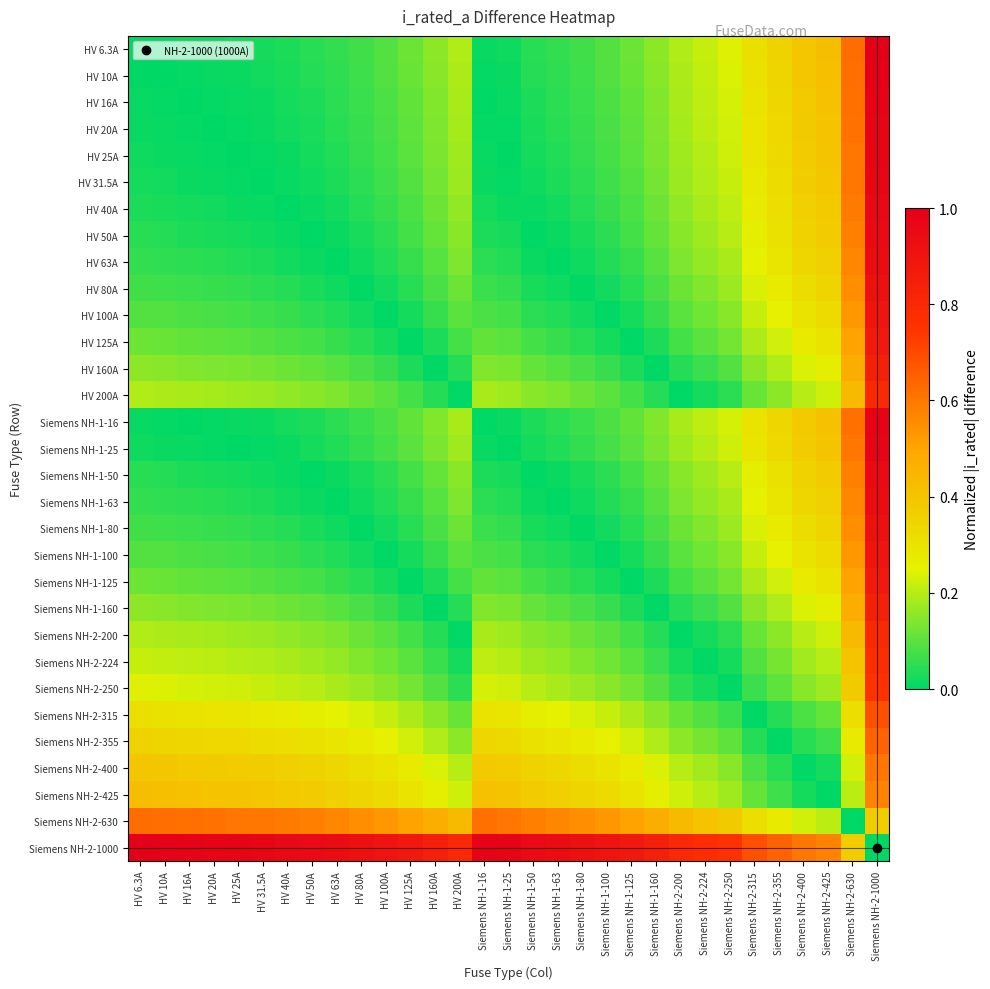

Reading right to left, extract all data points from this chart.

HV 6.3A: Siemens NH-2-1000=1.0	Siemens NH-2-630=0.6	Siemens NH-2-425=0.4	Siemens NH-2-400=0.4	Siemens NH-2-355=0.3	Siemens NH-2-315=0.3	Siemens NH-2-250=0.2	Siemens NH-2-224=0.2	Siemens NH-2-200=0.2	Siemens NH-1-160=0.2	Siemens NH-1-125=0.1	Siemens NH-1-100=0.1	Siemens NH-1-80=0.1	Siemens NH-1-63=0.1	Siemens NH-1-50=0.0	Siemens NH-1-25=0.0	Siemens NH-1-16=0.0	HV 200A=0.2	HV 160A=0.2	HV 125A=0.1	HV 100A=0.1	HV 80A=0.1	HV 63A=0.1	HV 50A=0.0	HV 40A=0.0	HV 31.5A=0.0	HV 25A=0.0	HV 20A=0.0	HV 16A=0.0	HV 10A=0.0	HV 6.3A=0.0
HV 10A: Siemens NH-2-1000=1.0	Siemens NH-2-630=0.6	Siemens NH-2-425=0.4	Siemens NH-2-400=0.4	Siemens NH-2-355=0.3	Siemens NH-2-315=0.3	Siemens NH-2-250=0.2	Siemens NH-2-224=0.2	Siemens NH-2-200=0.2	Siemens NH-1-160=0.1	Siemens NH-1-125=0.1	Siemens NH-1-100=0.1	Siemens NH-1-80=0.1	Siemens NH-1-63=0.1	Siemens NH-1-50=0.0	Siemens NH-1-25=0.0	Siemens NH-1-16=0.0	HV 200A=0.2	HV 160A=0.1	HV 125A=0.1	HV 100A=0.1	HV 80A=0.1	HV 63A=0.1	HV 50A=0.0	HV 40A=0.0	HV 31.5A=0.0	HV 25A=0.0	HV 20A=0.0	HV 16A=0.0	HV 10A=0.0	HV 6.3A=0.0
HV 16A: Siemens NH-2-1000=1.0	Siemens NH-2-630=0.6	Siemens NH-2-425=0.4	Siemens NH-2-400=0.4	Siemens NH-2-355=0.3	Siemens NH-2-315=0.3	Siemens NH-2-250=0.2	Siemens NH-2-224=0.2	Siemens NH-2-200=0.2	Siemens NH-1-160=0.1	Siemens NH-1-125=0.1	Siemens NH-1-100=0.1	Siemens NH-1-80=0.1	Siemens NH-1-63=0.0	Siemens NH-1-50=0.0	Siemens NH-1-25=0.0	Siemens NH-1-16=0.0	HV 200A=0.2	HV 160A=0.1	HV 125A=0.1	HV 100A=0.1	HV 80A=0.1	HV 63A=0.0	HV 50A=0.0	HV 40A=0.0	HV 31.5A=0.0	HV 25A=0.0	HV 20A=0.0	HV 16A=0.0	HV 10A=0.0	HV 6.3A=0.0
HV 20A: Siemens NH-2-1000=1.0	Siemens NH-2-630=0.6	Siemens NH-2-425=0.4	Siemens NH-2-400=0.4	Siemens NH-2-355=0.3	Siemens NH-2-315=0.3	Siemens NH-2-250=0.2	Siemens NH-2-224=0.2	Siemens NH-2-200=0.2	Siemens NH-1-160=0.1	Siemens NH-1-125=0.1	Siemens NH-1-100=0.1	Siemens NH-1-80=0.1	Siemens NH-1-63=0.0	Siemens NH-1-50=0.0	Siemens NH-1-25=0.0	Siemens NH-1-16=0.0	HV 200A=0.2	HV 160A=0.1	HV 125A=0.1	HV 100A=0.1	HV 80A=0.1	HV 63A=0.0	HV 50A=0.0	HV 40A=0.0	HV 31.5A=0.0	HV 25A=0.0	HV 20A=0.0	HV 16A=0.0	HV 10A=0.0	HV 6.3A=0.0
HV 25A: Siemens NH-2-1000=1.0	Siemens NH-2-630=0.6	Siemens NH-2-425=0.4	Siemens NH-2-400=0.4	Siemens NH-2-355=0.3	Siemens NH-2-315=0.3	Siemens NH-2-250=0.2	Siemens NH-2-224=0.2	Siemens NH-2-200=0.2	Siemens NH-1-160=0.1	Siemens NH-1-125=0.1	Siemens NH-1-100=0.1	Siemens NH-1-80=0.1	Siemens NH-1-63=0.0	Siemens NH-1-50=0.0	Siemens NH-1-25=0.0	Siemens NH-1-16=0.0	HV 200A=0.2	HV 160A=0.1	HV 125A=0.1	HV 100A=0.1	HV 80A=0.1	HV 63A=0.0	HV 50A=0.0	HV 40A=0.0	HV 31.5A=0.0	HV 25A=0.0	HV 20A=0.0	HV 16A=0.0	HV 10A=0.0	HV 6.3A=0.0
HV 31.5A: Siemens NH-2-1000=1.0	Siemens NH-2-630=0.6	Siemens NH-2-425=0.4	Siemens NH-2-400=0.4	Siemens NH-2-355=0.3	Siemens NH-2-315=0.3	Siemens NH-2-250=0.2	Siemens NH-2-224=0.2	Siemens NH-2-200=0.2	Siemens NH-1-160=0.1	Siemens NH-1-125=0.1	Siemens NH-1-100=0.1	Siemens NH-1-80=0.0	Siemens NH-1-63=0.0	Siemens NH-1-50=0.0	Siemens NH-1-25=0.0	Siemens NH-1-16=0.0	HV 200A=0.2	HV 160A=0.1	HV 125A=0.1	HV 100A=0.1	HV 80A=0.0	HV 63A=0.0	HV 50A=0.0	HV 40A=0.0	HV 31.5A=0.0	HV 25A=0.0	HV 20A=0.0	HV 16A=0.0	HV 10A=0.0	HV 6.3A=0.0
HV 40A: Siemens NH-2-1000=1.0	Siemens NH-2-630=0.6	Siemens NH-2-425=0.4	Siemens NH-2-400=0.4	Siemens NH-2-355=0.3	Siemens NH-2-315=0.3	Siemens NH-2-250=0.2	Siemens NH-2-224=0.2	Siemens NH-2-200=0.2	Siemens NH-1-160=0.1	Siemens NH-1-125=0.1	Siemens NH-1-100=0.1	Siemens NH-1-80=0.0	Siemens NH-1-63=0.0	Siemens NH-1-50=0.0	Siemens NH-1-25=0.0	Siemens NH-1-16=0.0	HV 200A=0.2	HV 160A=0.1	HV 125A=0.1	HV 100A=0.1	HV 80A=0.0	HV 63A=0.0	HV 50A=0.0	HV 40A=0.0	HV 31.5A=0.0	HV 25A=0.0	HV 20A=0.0	HV 16A=0.0	HV 10A=0.0	HV 6.3A=0.0
HV 50A: Siemens NH-2-1000=0.9	Siemens NH-2-630=0.6	Siemens NH-2-425=0.4	Siemens NH-2-400=0.3	Siemens NH-2-355=0.3	Siemens NH-2-315=0.3	Siemens NH-2-250=0.2	Siemens NH-2-224=0.2	Siemens NH-2-200=0.1	Siemens NH-1-160=0.1	Siemens NH-1-125=0.1	Siemens NH-1-100=0.1	Siemens NH-1-80=0.0	Siemens NH-1-63=0.0	Siemens NH-1-50=0.0	Siemens NH-1-25=0.0	Siemens NH-1-16=0.0	HV 200A=0.1	HV 160A=0.1	HV 125A=0.1	HV 100A=0.1	HV 80A=0.0	HV 63A=0.0	HV 50A=0.0	HV 40A=0.0	HV 31.5A=0.0	HV 25A=0.0	HV 20A=0.0	HV 16A=0.0	HV 10A=0.0	HV 6.3A=0.0
HV 63A: Siemens NH-2-1000=0.9	Siemens NH-2-630=0.6	Siemens NH-2-425=0.4	Siemens NH-2-400=0.3	Siemens NH-2-355=0.3	Siemens NH-2-315=0.3	Siemens NH-2-250=0.2	Siemens NH-2-224=0.2	Siemens NH-2-200=0.1	Siemens NH-1-160=0.1	Siemens NH-1-125=0.1	Siemens NH-1-100=0.0	Siemens NH-1-80=0.0	Siemens NH-1-63=0.0	Siemens NH-1-50=0.0	Siemens NH-1-25=0.0	Siemens NH-1-16=0.0	HV 200A=0.1	HV 160A=0.1	HV 125A=0.1	HV 100A=0.0	HV 80A=0.0	HV 63A=0.0	HV 50A=0.0	HV 40A=0.0	HV 31.5A=0.0	HV 25A=0.0	HV 20A=0.0	HV 16A=0.0	HV 10A=0.1	HV 6.3A=0.1
HV 80A: Siemens NH-2-1000=0.9	Siemens NH-2-630=0.6	Siemens NH-2-425=0.3	Siemens NH-2-400=0.3	Siemens NH-2-355=0.3	Siemens NH-2-315=0.2	Siemens NH-2-250=0.2	Siemens NH-2-224=0.1	Siemens NH-2-200=0.1	Siemens NH-1-160=0.1	Siemens NH-1-125=0.0	Siemens NH-1-100=0.0	Siemens NH-1-80=0.0	Siemens NH-1-63=0.0	Siemens NH-1-50=0.0	Siemens NH-1-25=0.1	Siemens NH-1-16=0.1	HV 200A=0.1	HV 160A=0.1	HV 125A=0.0	HV 100A=0.0	HV 80A=0.0	HV 63A=0.0	HV 50A=0.0	HV 40A=0.0	HV 31.5A=0.0	HV 25A=0.1	HV 20A=0.1	HV 16A=0.1	HV 10A=0.1	HV 6.3A=0.1
HV 100A: Siemens NH-2-1000=0.9	Siemens NH-2-630=0.5	Siemens NH-2-425=0.3	Siemens NH-2-400=0.3	Siemens NH-2-355=0.3	Siemens NH-2-315=0.2	Siemens NH-2-250=0.1	Siemens NH-2-224=0.1	Siemens NH-2-200=0.1	Siemens NH-1-160=0.1	Siemens NH-1-125=0.0	Siemens NH-1-100=0.0	Siemens NH-1-80=0.0	Siemens NH-1-63=0.0	Siemens NH-1-50=0.1	Siemens NH-1-25=0.1	Siemens NH-1-16=0.1	HV 200A=0.1	HV 160A=0.1	HV 125A=0.0	HV 100A=0.0	HV 80A=0.0	HV 63A=0.0	HV 50A=0.1	HV 40A=0.1	HV 31.5A=0.1	HV 25A=0.1	HV 20A=0.1	HV 16A=0.1	HV 10A=0.1	HV 6.3A=0.1
HV 125A: Siemens NH-2-1000=0.9	Siemens NH-2-630=0.5	Siemens NH-2-425=0.3	Siemens NH-2-400=0.3	Siemens NH-2-355=0.2	Siemens NH-2-315=0.2	Siemens NH-2-250=0.1	Siemens NH-2-224=0.1	Siemens NH-2-200=0.1	Siemens NH-1-160=0.0	Siemens NH-1-125=0.0	Siemens NH-1-100=0.0	Siemens NH-1-80=0.0	Siemens NH-1-63=0.1	Siemens NH-1-50=0.1	Siemens NH-1-25=0.1	Siemens NH-1-16=0.1	HV 200A=0.1	HV 160A=0.0	HV 125A=0.0	HV 100A=0.0	HV 80A=0.0	HV 63A=0.1	HV 50A=0.1	HV 40A=0.1	HV 31.5A=0.1	HV 25A=0.1	HV 20A=0.1	HV 16A=0.1	HV 10A=0.1	HV 6.3A=0.1
HV 160A: Siemens NH-2-1000=0.8	Siemens NH-2-630=0.5	Siemens NH-2-425=0.3	Siemens NH-2-400=0.2	Siemens NH-2-355=0.2	Siemens NH-2-315=0.2	Siemens NH-2-250=0.1	Siemens NH-2-224=0.1	Siemens NH-2-200=0.0	Siemens NH-1-160=0.0	Siemens NH-1-125=0.0	Siemens NH-1-100=0.1	Siemens NH-1-80=0.1	Siemens NH-1-63=0.1	Siemens NH-1-50=0.1	Siemens NH-1-25=0.1	Siemens NH-1-16=0.1	HV 200A=0.0	HV 160A=0.0	HV 125A=0.0	HV 100A=0.1	HV 80A=0.1	HV 63A=0.1	HV 50A=0.1	HV 40A=0.1	HV 31.5A=0.1	HV 25A=0.1	HV 20A=0.1	HV 16A=0.1	HV 10A=0.1	HV 6.3A=0.2
HV 200A: Siemens NH-2-1000=0.8	Siemens NH-2-630=0.4	Siemens NH-2-425=0.2	Siemens NH-2-400=0.2	Siemens NH-2-355=0.2	Siemens NH-2-315=0.1	Siemens NH-2-250=0.1	Siemens NH-2-224=0.0	Siemens NH-2-200=0.0	Siemens NH-1-160=0.0	Siemens NH-1-125=0.1	Siemens NH-1-100=0.1	Siemens NH-1-80=0.1	Siemens NH-1-63=0.1	Siemens NH-1-50=0.1	Siemens NH-1-25=0.2	Siemens NH-1-16=0.2	HV 200A=0.0	HV 160A=0.0	HV 125A=0.1	HV 100A=0.1	HV 80A=0.1	HV 63A=0.1	HV 50A=0.1	HV 40A=0.2	HV 31.5A=0.2	HV 25A=0.2	HV 20A=0.2	HV 16A=0.2	HV 10A=0.2	HV 6.3A=0.2
Siemens NH-1-16: Siemens NH-2-1000=1.0	Siemens NH-2-630=0.6	Siemens NH-2-425=0.4	Siemens NH-2-400=0.4	Siemens NH-2-355=0.3	Siemens NH-2-315=0.3	Siemens NH-2-250=0.2	Siemens NH-2-224=0.2	Siemens NH-2-200=0.2	Siemens NH-1-160=0.1	Siemens NH-1-125=0.1	Siemens NH-1-100=0.1	Siemens NH-1-80=0.1	Siemens NH-1-63=0.0	Siemens NH-1-50=0.0	Siemens NH-1-25=0.0	Siemens NH-1-16=0.0	HV 200A=0.2	HV 160A=0.1	HV 125A=0.1	HV 100A=0.1	HV 80A=0.1	HV 63A=0.0	HV 50A=0.0	HV 40A=0.0	HV 31.5A=0.0	HV 25A=0.0	HV 20A=0.0	HV 16A=0.0	HV 10A=0.0	HV 6.3A=0.0
Siemens NH-1-25: Siemens NH-2-1000=1.0	Siemens NH-2-630=0.6	Siemens NH-2-425=0.4	Siemens NH-2-400=0.4	Siemens NH-2-355=0.3	Siemens NH-2-315=0.3	Siemens NH-2-250=0.2	Siemens NH-2-224=0.2	Siemens NH-2-200=0.2	Siemens NH-1-160=0.1	Siemens NH-1-125=0.1	Siemens NH-1-100=0.1	Siemens NH-1-80=0.1	Siemens NH-1-63=0.0	Siemens NH-1-50=0.0	Siemens NH-1-25=0.0	Siemens NH-1-16=0.0	HV 200A=0.2	HV 160A=0.1	HV 125A=0.1	HV 100A=0.1	HV 80A=0.1	HV 63A=0.0	HV 50A=0.0	HV 40A=0.0	HV 31.5A=0.0	HV 25A=0.0	HV 20A=0.0	HV 16A=0.0	HV 10A=0.0	HV 6.3A=0.0
Siemens NH-1-50: Siemens NH-2-1000=0.9	Siemens NH-2-630=0.6	Siemens NH-2-425=0.4	Siemens NH-2-400=0.3	Siemens NH-2-355=0.3	Siemens NH-2-315=0.3	Siemens NH-2-250=0.2	Siemens NH-2-224=0.2	Siemens NH-2-200=0.1	Siemens NH-1-160=0.1	Siemens NH-1-125=0.1	Siemens NH-1-100=0.1	Siemens NH-1-80=0.0	Siemens NH-1-63=0.0	Siemens NH-1-50=0.0	Siemens NH-1-25=0.0	Siemens NH-1-16=0.0	HV 200A=0.1	HV 160A=0.1	HV 125A=0.1	HV 100A=0.1	HV 80A=0.0	HV 63A=0.0	HV 50A=0.0	HV 40A=0.0	HV 31.5A=0.0	HV 25A=0.0	HV 20A=0.0	HV 16A=0.0	HV 10A=0.0	HV 6.3A=0.0
Siemens NH-1-63: Siemens NH-2-1000=0.9	Siemens NH-2-630=0.6	Siemens NH-2-425=0.4	Siemens NH-2-400=0.3	Siemens NH-2-355=0.3	Siemens NH-2-315=0.3	Siemens NH-2-250=0.2	Siemens NH-2-224=0.2	Siemens NH-2-200=0.1	Siemens NH-1-160=0.1	Siemens NH-1-125=0.1	Siemens NH-1-100=0.0	Siemens NH-1-80=0.0	Siemens NH-1-63=0.0	Siemens NH-1-50=0.0	Siemens NH-1-25=0.0	Siemens NH-1-16=0.0	HV 200A=0.1	HV 160A=0.1	HV 125A=0.1	HV 100A=0.0	HV 80A=0.0	HV 63A=0.0	HV 50A=0.0	HV 40A=0.0	HV 31.5A=0.0	HV 25A=0.0	HV 20A=0.0	HV 16A=0.0	HV 10A=0.1	HV 6.3A=0.1
Siemens NH-1-80: Siemens NH-2-1000=0.9	Siemens NH-2-630=0.6	Siemens NH-2-425=0.3	Siemens NH-2-400=0.3	Siemens NH-2-355=0.3	Siemens NH-2-315=0.2	Siemens NH-2-250=0.2	Siemens NH-2-224=0.1	Siemens NH-2-200=0.1	Siemens NH-1-160=0.1	Siemens NH-1-125=0.0	Siemens NH-1-100=0.0	Siemens NH-1-80=0.0	Siemens NH-1-63=0.0	Siemens NH-1-50=0.0	Siemens NH-1-25=0.1	Siemens NH-1-16=0.1	HV 200A=0.1	HV 160A=0.1	HV 125A=0.0	HV 100A=0.0	HV 80A=0.0	HV 63A=0.0	HV 50A=0.0	HV 40A=0.0	HV 31.5A=0.0	HV 25A=0.1	HV 20A=0.1	HV 16A=0.1	HV 10A=0.1	HV 6.3A=0.1
Siemens NH-1-100: Siemens NH-2-1000=0.9	Siemens NH-2-630=0.5	Siemens NH-2-425=0.3	Siemens NH-2-400=0.3	Siemens NH-2-355=0.3	Siemens NH-2-315=0.2	Siemens NH-2-250=0.1	Siemens NH-2-224=0.1	Siemens NH-2-200=0.1	Siemens NH-1-160=0.1	Siemens NH-1-125=0.0	Siemens NH-1-100=0.0	Siemens NH-1-80=0.0	Siemens NH-1-63=0.0	Siemens NH-1-50=0.1	Siemens NH-1-25=0.1	Siemens NH-1-16=0.1	HV 200A=0.1	HV 160A=0.1	HV 125A=0.0	HV 100A=0.0	HV 80A=0.0	HV 63A=0.0	HV 50A=0.1	HV 40A=0.1	HV 31.5A=0.1	HV 25A=0.1	HV 20A=0.1	HV 16A=0.1	HV 10A=0.1	HV 6.3A=0.1
Siemens NH-1-125: Siemens NH-2-1000=0.9	Siemens NH-2-630=0.5	Siemens NH-2-425=0.3	Siemens NH-2-400=0.3	Siemens NH-2-355=0.2	Siemens NH-2-315=0.2	Siemens NH-2-250=0.1	Siemens NH-2-224=0.1	Siemens NH-2-200=0.1	Siemens NH-1-160=0.0	Siemens NH-1-125=0.0	Siemens NH-1-100=0.0	Siemens NH-1-80=0.0	Siemens NH-1-63=0.1	Siemens NH-1-50=0.1	Siemens NH-1-25=0.1	Siemens NH-1-16=0.1	HV 200A=0.1	HV 160A=0.0	HV 125A=0.0	HV 100A=0.0	HV 80A=0.0	HV 63A=0.1	HV 50A=0.1	HV 40A=0.1	HV 31.5A=0.1	HV 25A=0.1	HV 20A=0.1	HV 16A=0.1	HV 10A=0.1	HV 6.3A=0.1
Siemens NH-1-160: Siemens NH-2-1000=0.8	Siemens NH-2-630=0.5	Siemens NH-2-425=0.3	Siemens NH-2-400=0.2	Siemens NH-2-355=0.2	Siemens NH-2-315=0.2	Siemens NH-2-250=0.1	Siemens NH-2-224=0.1	Siemens NH-2-200=0.0	Siemens NH-1-160=0.0	Siemens NH-1-125=0.0	Siemens NH-1-100=0.1	Siemens NH-1-80=0.1	Siemens NH-1-63=0.1	Siemens NH-1-50=0.1	Siemens NH-1-25=0.1	Siemens NH-1-16=0.1	HV 200A=0.0	HV 160A=0.0	HV 125A=0.0	HV 100A=0.1	HV 80A=0.1	HV 63A=0.1	HV 50A=0.1	HV 40A=0.1	HV 31.5A=0.1	HV 25A=0.1	HV 20A=0.1	HV 16A=0.1	HV 10A=0.1	HV 6.3A=0.2
Siemens NH-2-200: Siemens NH-2-1000=0.8	Siemens NH-2-630=0.4	Siemens NH-2-425=0.2	Siemens NH-2-400=0.2	Siemens NH-2-355=0.2	Siemens NH-2-315=0.1	Siemens NH-2-250=0.1	Siemens NH-2-224=0.0	Siemens NH-2-200=0.0	Siemens NH-1-160=0.0	Siemens NH-1-125=0.1	Siemens NH-1-100=0.1	Siemens NH-1-80=0.1	Siemens NH-1-63=0.1	Siemens NH-1-50=0.1	Siemens NH-1-25=0.2	Siemens NH-1-16=0.2	HV 200A=0.0	HV 160A=0.0	HV 125A=0.1	HV 100A=0.1	HV 80A=0.1	HV 63A=0.1	HV 50A=0.1	HV 40A=0.2	HV 31.5A=0.2	HV 25A=0.2	HV 20A=0.2	HV 16A=0.2	HV 10A=0.2	HV 6.3A=0.2
Siemens NH-2-224: Siemens NH-2-1000=0.8	Siemens NH-2-630=0.4	Siemens NH-2-425=0.2	Siemens NH-2-400=0.2	Siemens NH-2-355=0.1	Siemens NH-2-315=0.1	Siemens NH-2-250=0.0	Siemens NH-2-224=0.0	Siemens NH-2-200=0.0	Siemens NH-1-160=0.1	Siemens NH-1-125=0.1	Siemens NH-1-100=0.1	Siemens NH-1-80=0.1	Siemens NH-1-63=0.2	Siemens NH-1-50=0.2	Siemens NH-1-25=0.2	Siemens NH-1-16=0.2	HV 200A=0.0	HV 160A=0.1	HV 125A=0.1	HV 100A=0.1	HV 80A=0.1	HV 63A=0.2	HV 50A=0.2	HV 40A=0.2	HV 31.5A=0.2	HV 25A=0.2	HV 20A=0.2	HV 16A=0.2	HV 10A=0.2	HV 6.3A=0.2
Siemens NH-2-250: Siemens NH-2-1000=0.8	Siemens NH-2-630=0.4	Siemens NH-2-425=0.2	Siemens NH-2-400=0.1	Siemens NH-2-355=0.1	Siemens NH-2-315=0.1	Siemens NH-2-250=0.0	Siemens NH-2-224=0.0	Siemens NH-2-200=0.1	Siemens NH-1-160=0.1	Siemens NH-1-125=0.1	Siemens NH-1-100=0.1	Siemens NH-1-80=0.2	Siemens NH-1-63=0.2	Siemens NH-1-50=0.2	Siemens NH-1-25=0.2	Siemens NH-1-16=0.2	HV 200A=0.1	HV 160A=0.1	HV 125A=0.1	HV 100A=0.1	HV 80A=0.2	HV 63A=0.2	HV 50A=0.2	HV 40A=0.2	HV 31.5A=0.2	HV 25A=0.2	HV 20A=0.2	HV 16A=0.2	HV 10A=0.2	HV 6.3A=0.2
Siemens NH-2-315: Siemens NH-2-1000=0.7	Siemens NH-2-630=0.3	Siemens NH-2-425=0.1	Siemens NH-2-400=0.1	Siemens NH-2-355=0.0	Siemens NH-2-315=0.0	Siemens NH-2-250=0.1	Siemens NH-2-224=0.1	Siemens NH-2-200=0.1	Siemens NH-1-160=0.2	Siemens NH-1-125=0.2	Siemens NH-1-100=0.2	Siemens NH-1-80=0.2	Siemens NH-1-63=0.3	Siemens NH-1-50=0.3	Siemens NH-1-25=0.3	Siemens NH-1-16=0.3	HV 200A=0.1	HV 160A=0.2	HV 125A=0.2	HV 100A=0.2	HV 80A=0.2	HV 63A=0.3	HV 50A=0.3	HV 40A=0.3	HV 31.5A=0.3	HV 25A=0.3	HV 20A=0.3	HV 16A=0.3	HV 10A=0.3	HV 6.3A=0.3
Siemens NH-2-355: Siemens NH-2-1000=0.6	Siemens NH-2-630=0.3	Siemens NH-2-425=0.1	Siemens NH-2-400=0.0	Siemens NH-2-355=0.0	Siemens NH-2-315=0.0	Siemens NH-2-250=0.1	Siemens NH-2-224=0.1	Siemens NH-2-200=0.2	Siemens NH-1-160=0.2	Siemens NH-1-125=0.2	Siemens NH-1-100=0.3	Siemens NH-1-80=0.3	Siemens NH-1-63=0.3	Siemens NH-1-50=0.3	Siemens NH-1-25=0.3	Siemens NH-1-16=0.3	HV 200A=0.2	HV 160A=0.2	HV 125A=0.2	HV 100A=0.3	HV 80A=0.3	HV 63A=0.3	HV 50A=0.3	HV 40A=0.3	HV 31.5A=0.3	HV 25A=0.3	HV 20A=0.3	HV 16A=0.3	HV 10A=0.3	HV 6.3A=0.3
Siemens NH-2-400: Siemens NH-2-1000=0.6	Siemens NH-2-630=0.2	Siemens NH-2-425=0.0	Siemens NH-2-400=0.0	Siemens NH-2-355=0.0	Siemens NH-2-315=0.1	Siemens NH-2-250=0.1	Siemens NH-2-224=0.2	Siemens NH-2-200=0.2	Siemens NH-1-160=0.2	Siemens NH-1-125=0.3	Siemens NH-1-100=0.3	Siemens NH-1-80=0.3	Siemens NH-1-63=0.3	Siemens NH-1-50=0.3	Siemens NH-1-25=0.4	Siemens NH-1-16=0.4	HV 200A=0.2	HV 160A=0.2	HV 125A=0.3	HV 100A=0.3	HV 80A=0.3	HV 63A=0.3	HV 50A=0.3	HV 40A=0.4	HV 31.5A=0.4	HV 25A=0.4	HV 20A=0.4	HV 16A=0.4	HV 10A=0.4	HV 6.3A=0.4
Siemens NH-2-425: Siemens NH-2-1000=0.6	Siemens NH-2-630=0.2	Siemens NH-2-425=0.0	Siemens NH-2-400=0.0	Siemens NH-2-355=0.1	Siemens NH-2-315=0.1	Siemens NH-2-250=0.2	Siemens NH-2-224=0.2	Siemens NH-2-200=0.2	Siemens NH-1-160=0.3	Siemens NH-1-125=0.3	Siemens NH-1-100=0.3	Siemens NH-1-80=0.3	Siemens NH-1-63=0.4	Siemens NH-1-50=0.4	Siemens NH-1-25=0.4	Siemens NH-1-16=0.4	HV 200A=0.2	HV 160A=0.3	HV 125A=0.3	HV 100A=0.3	HV 80A=0.3	HV 63A=0.4	HV 50A=0.4	HV 40A=0.4	HV 31.5A=0.4	HV 25A=0.4	HV 20A=0.4	HV 16A=0.4	HV 10A=0.4	HV 6.3A=0.4
Siemens NH-2-630: Siemens NH-2-1000=0.4	Siemens NH-2-630=0.0	Siemens NH-2-425=0.2	Siemens NH-2-400=0.2	Siemens NH-2-355=0.3	Siemens NH-2-315=0.3	Siemens NH-2-250=0.4	Siemens NH-2-224=0.4	Siemens NH-2-200=0.4	Siemens NH-1-160=0.5	Siemens NH-1-125=0.5	Siemens NH-1-100=0.5	Siemens NH-1-80=0.6	Siemens NH-1-63=0.6	Siemens NH-1-50=0.6	Siemens NH-1-25=0.6	Siemens NH-1-16=0.6	HV 200A=0.4	HV 160A=0.5	HV 125A=0.5	HV 100A=0.5	HV 80A=0.6	HV 63A=0.6	HV 50A=0.6	HV 40A=0.6	HV 31.5A=0.6	HV 25A=0.6	HV 20A=0.6	HV 16A=0.6	HV 10A=0.6	HV 6.3A=0.6
Siemens NH-2-1000: Siemens NH-2-1000=0.0	Siemens NH-2-630=0.4	Siemens NH-2-425=0.6	Siemens NH-2-400=0.6	Siemens NH-2-355=0.6	Siemens NH-2-315=0.7	Siemens NH-2-250=0.8	Siemens NH-2-224=0.8	Siemens NH-2-200=0.8	Siemens NH-1-160=0.8	Siemens NH-1-125=0.9	Siemens NH-1-100=0.9	Siemens NH-1-80=0.9	Siemens NH-1-63=0.9	Siemens NH-1-50=0.9	Siemens NH-1-25=1.0	Siemens NH-1-16=1.0	HV 200A=0.8	HV 160A=0.8	HV 125A=0.9	HV 100A=0.9	HV 80A=0.9	HV 63A=0.9	HV 50A=0.9	HV 40A=1.0	HV 31.5A=1.0	HV 25A=1.0	HV 20A=1.0	HV 16A=1.0	HV 10A=1.0	HV 6.3A=1.0